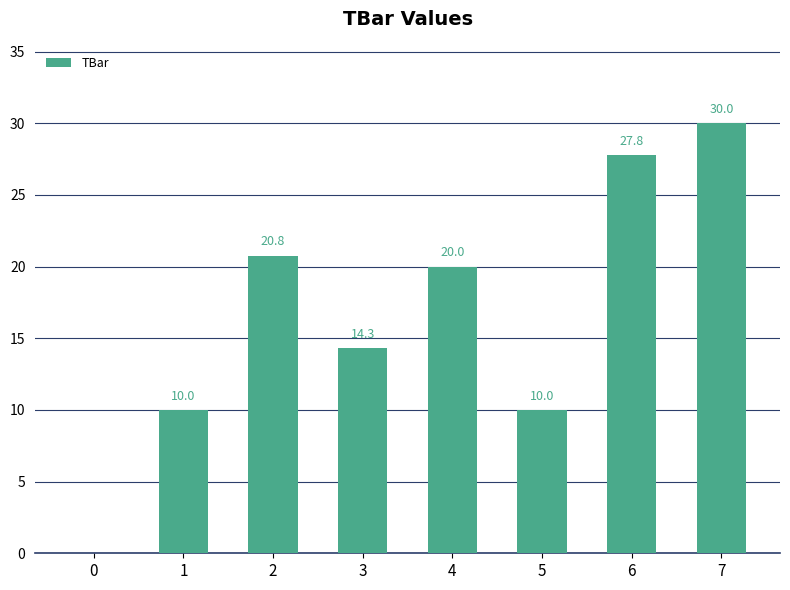

What is the sum of all values?

132.9